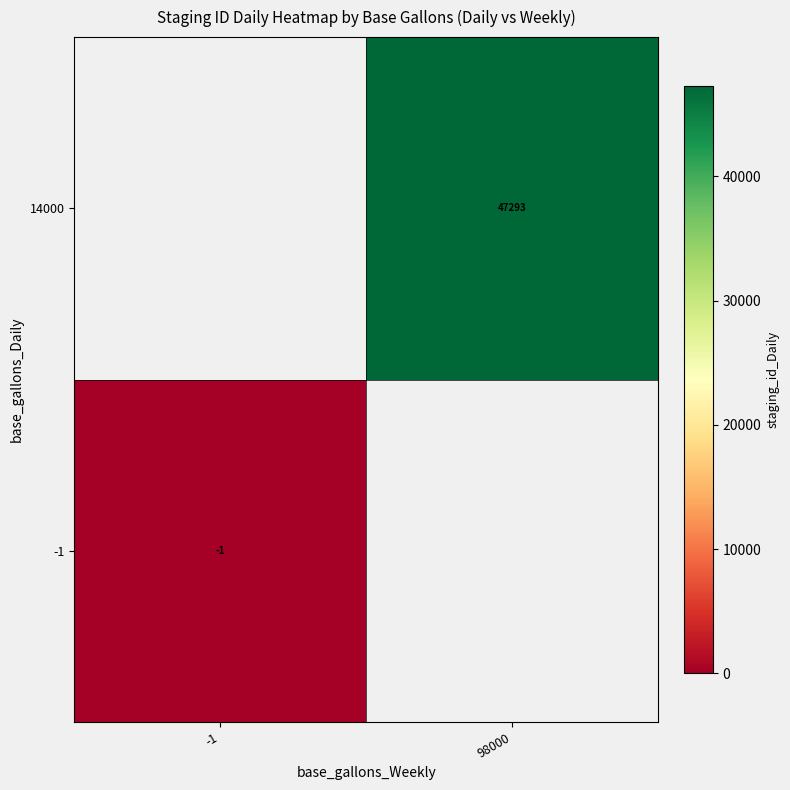

Count the number of data series in this chart.

2